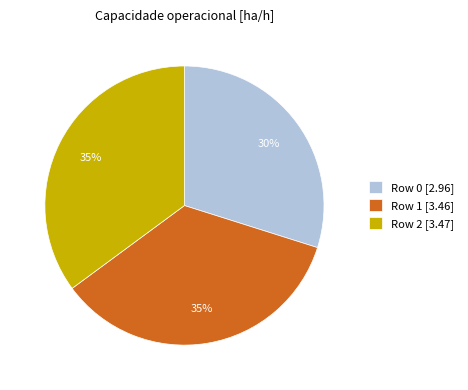

Do Row 1 and Row 2 together represent more than half of the pie?

Yes